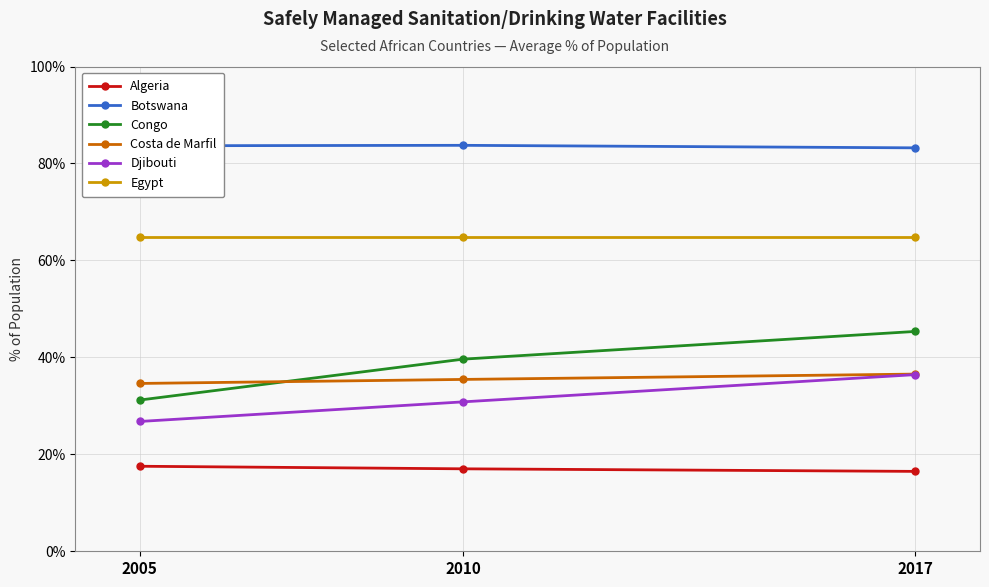

What is the difference between the highest and lowest values at 2005?

66.1